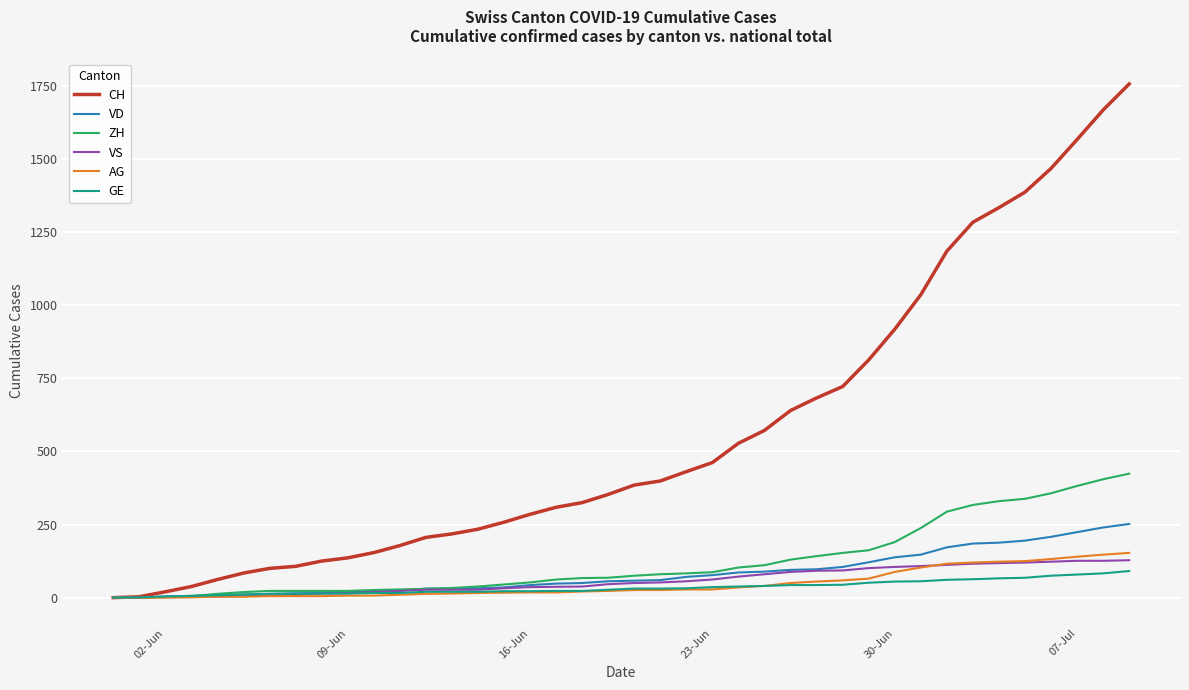

What is the maximum value shown in the chart?

1757